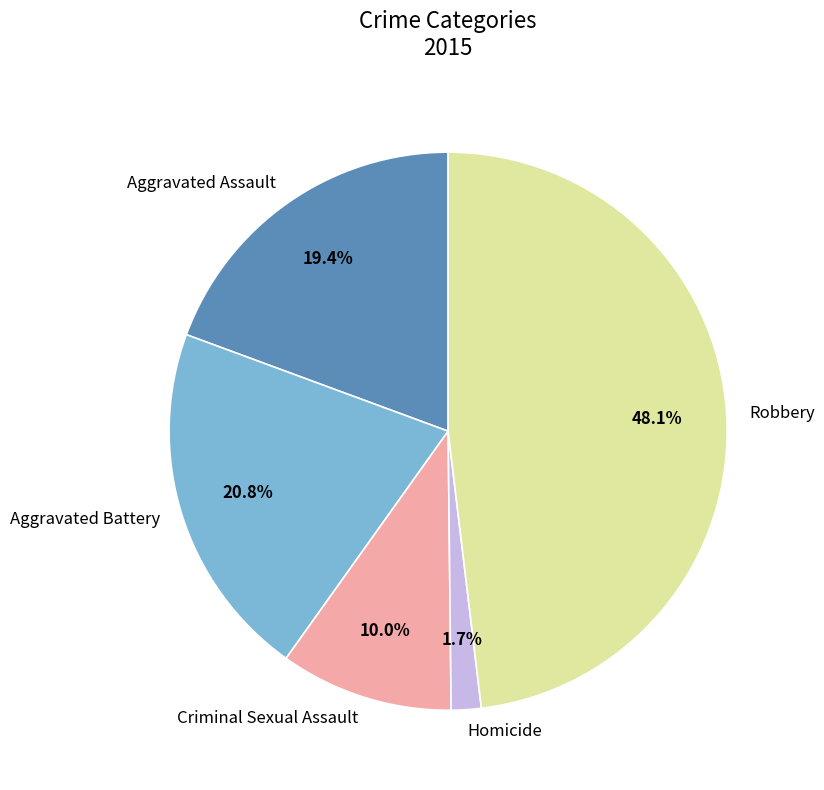

Which category has the biggest portion of the pie?

Robbery